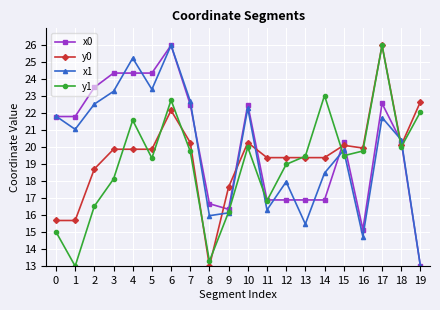

What is the total value across all series at 1?

71.5